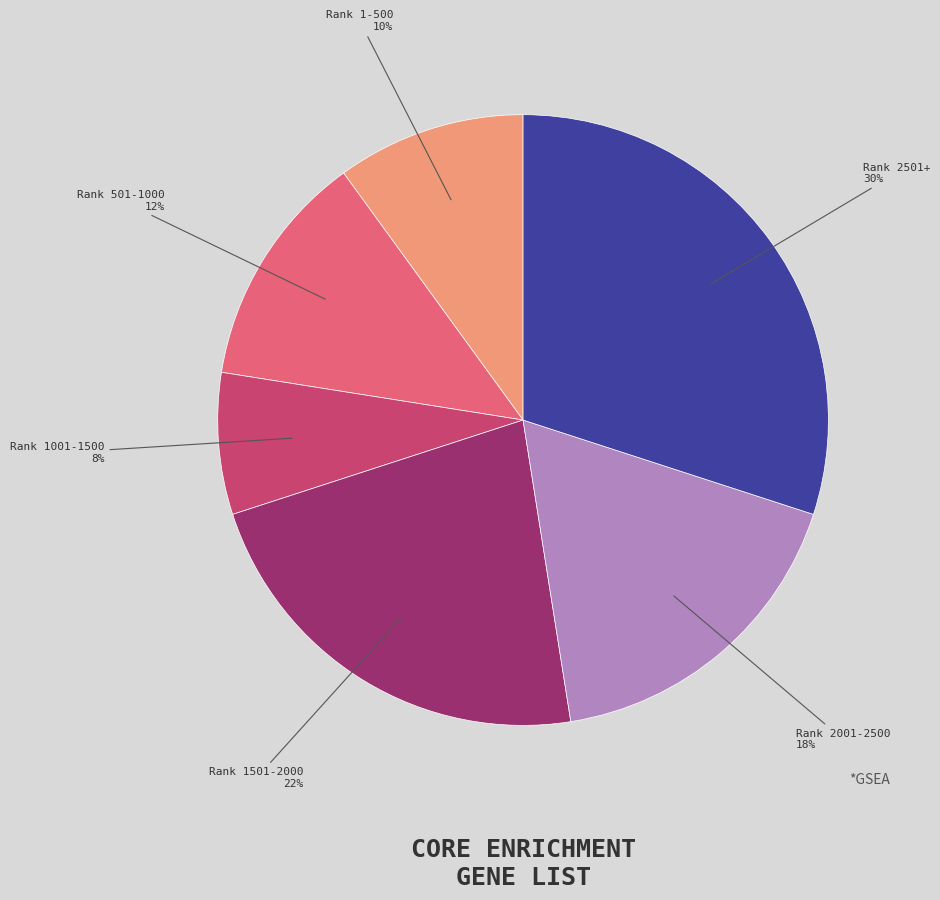

To the nearest percent, what is the average slice percentage?

17%